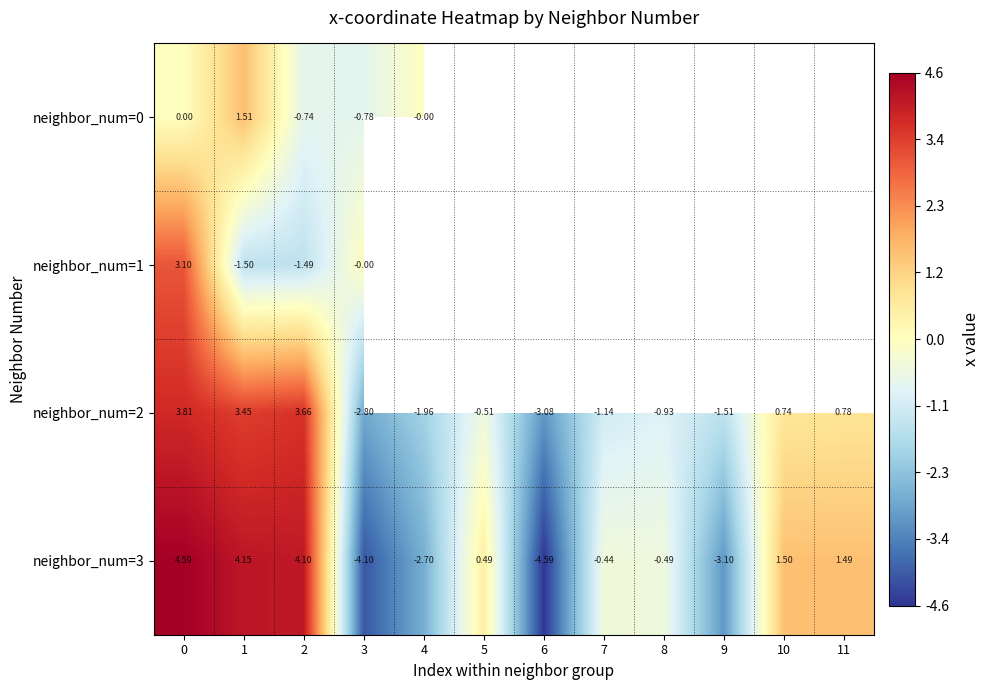

Which series has the largest range (max minus min)?

neighbor_num=3